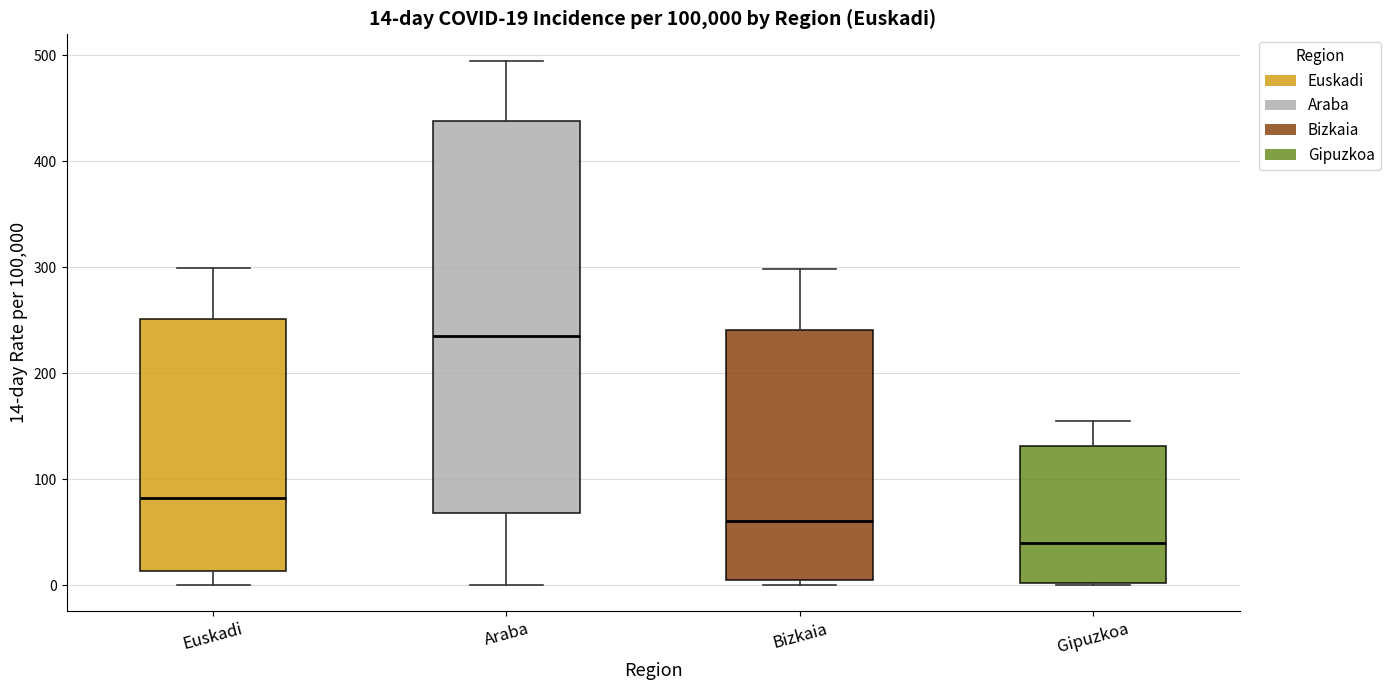

Which box has the highest median line?

Araba